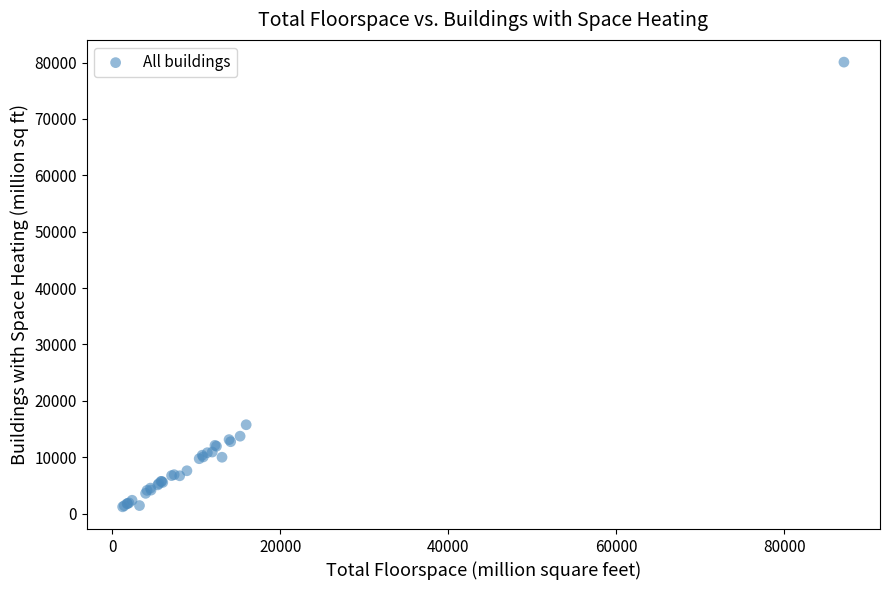

What Y value in the scatter plot is closest to 40637?

15753